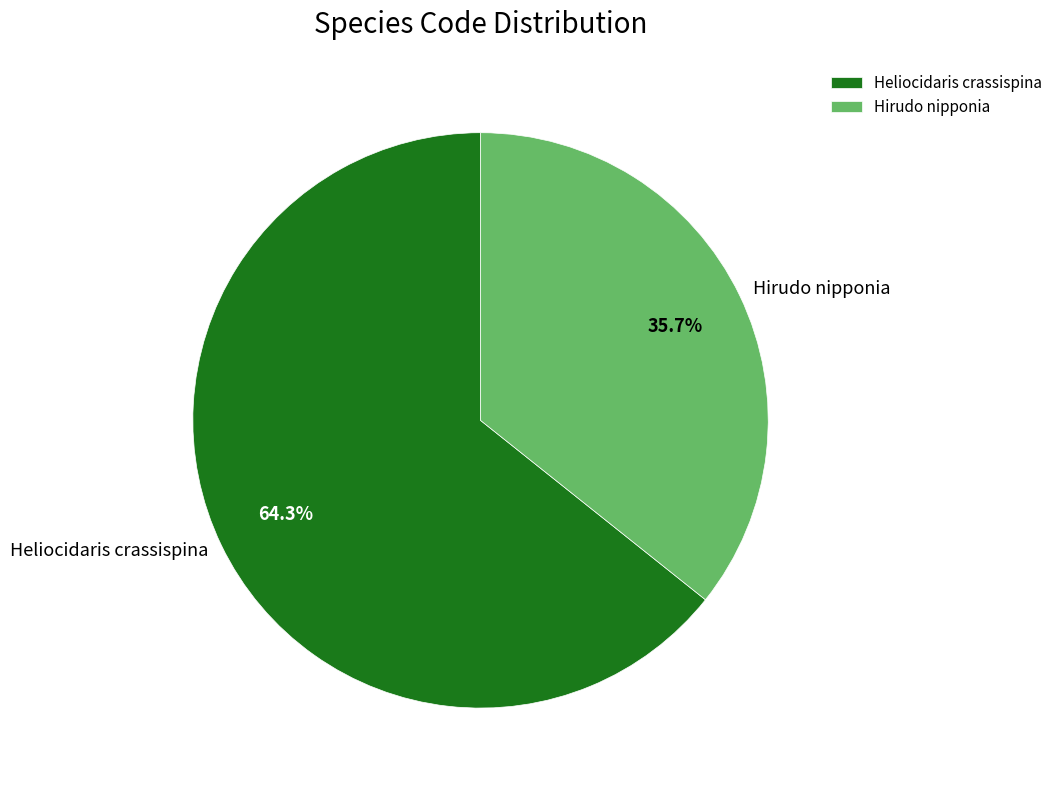

To the nearest percent, what is the average slice percentage?

50%